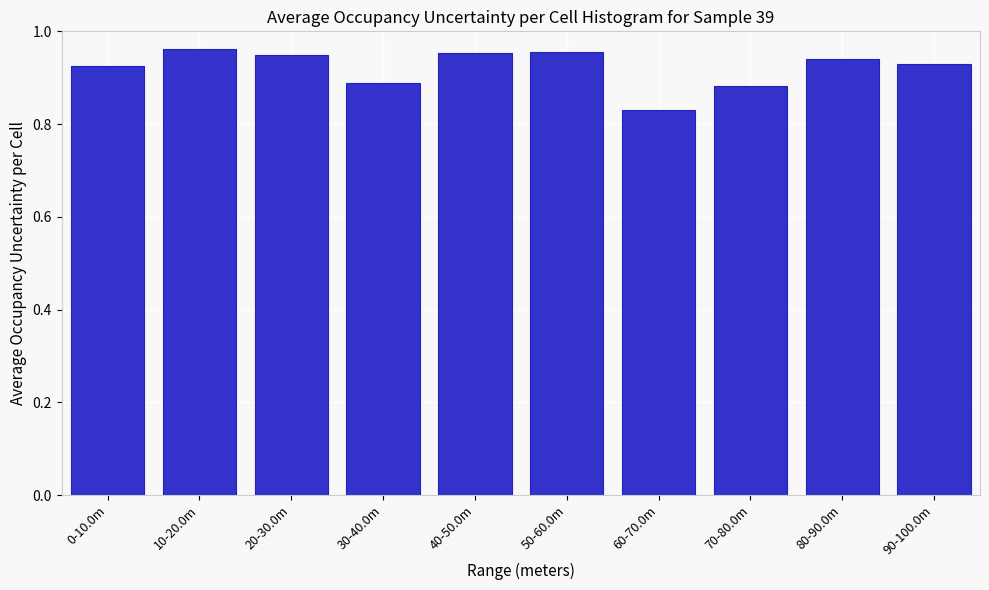

What is the sum of the values at 30-40.0m and 90-100.0m?

1.8